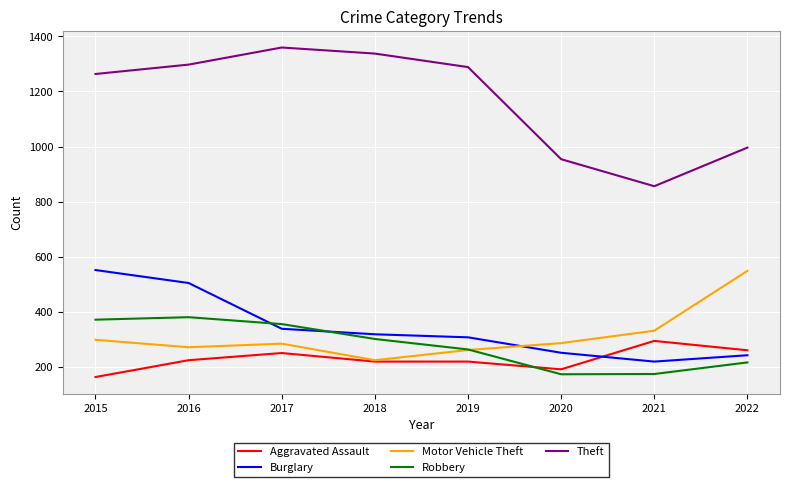

True or false: Burglary has more than 2 interior local peaks.

False